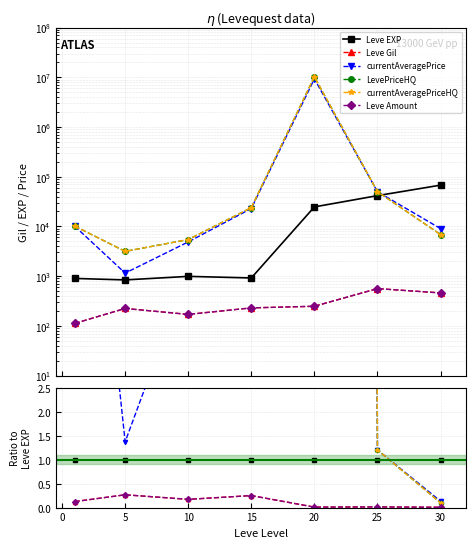

Which series has the largest range (max minus min)?

LevePriceHQ